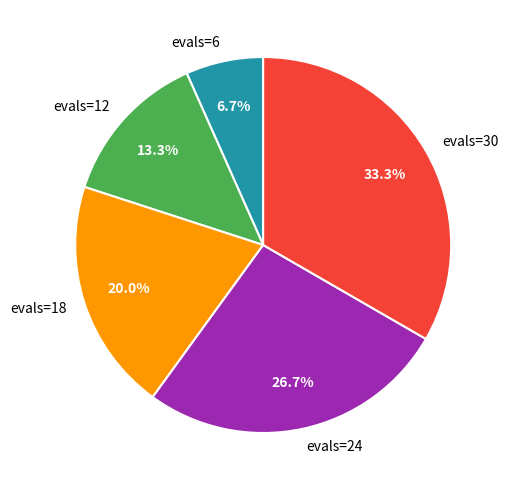

Approximately how many times larger is the value at evals=6 compared to evals=18?

0.3